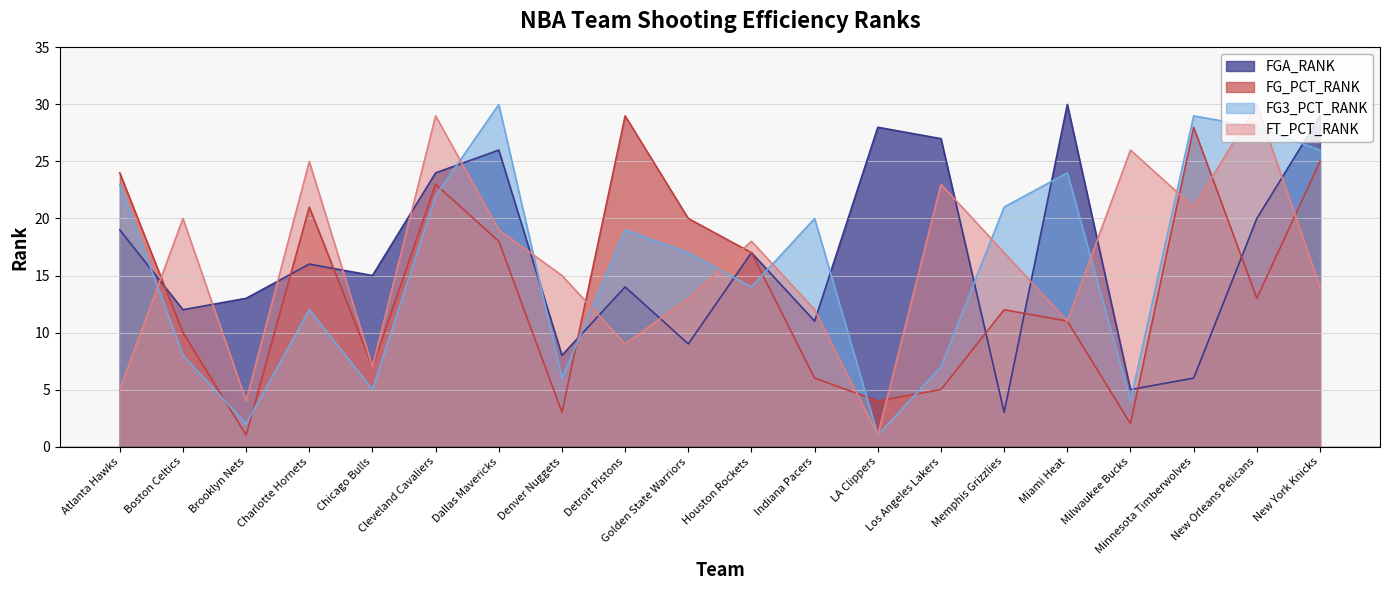

What is the average value of the FG3_PCT_RANK series?

16